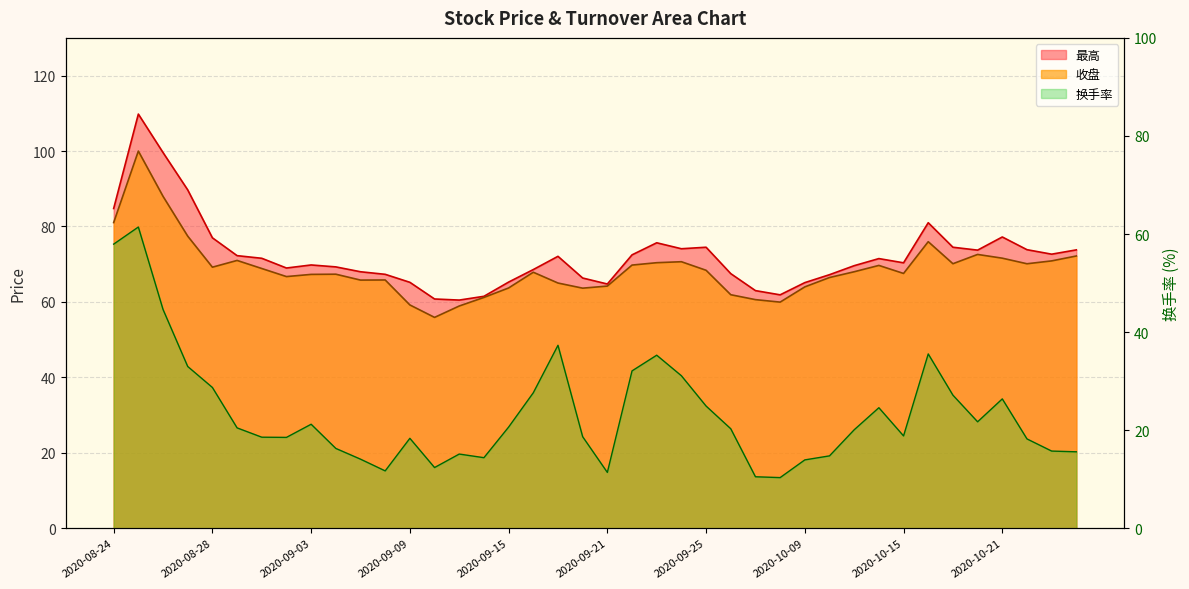

What is the sum of the 换手率 values at 2020-09-30 and 2020-10-22?

28.5